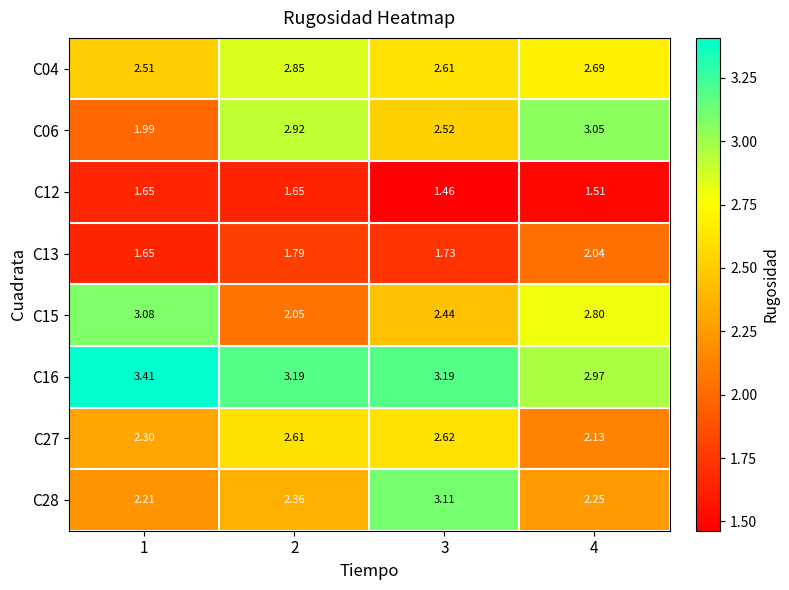

Between 1 and 3, which series saw the biggest shift?

C28